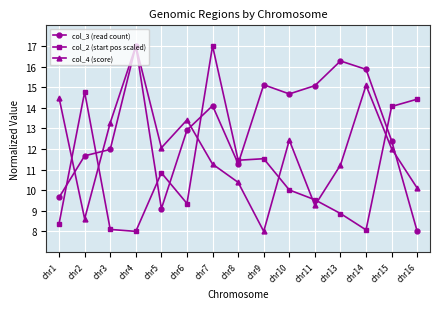

What is the difference between the highest and lowest values at chr13?

7.4